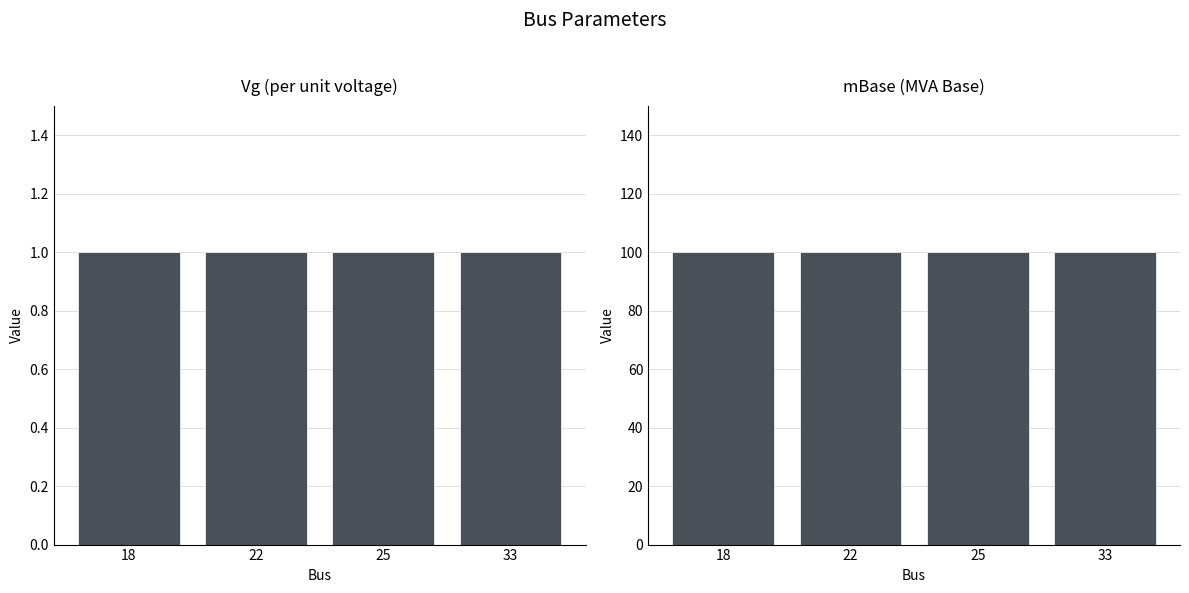

What is the value of the mBase bar at the 4th from the left?

100